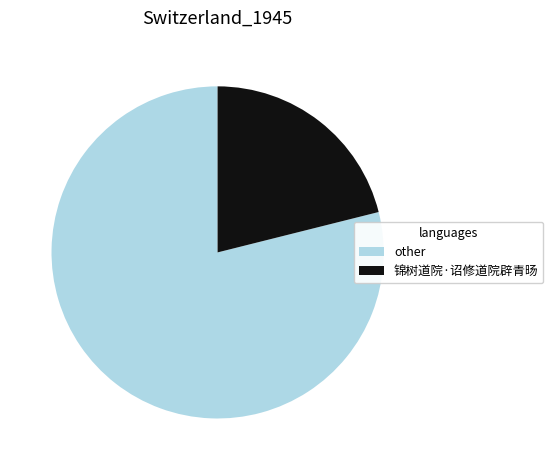

Is it true that other is 73% of the pie?

False